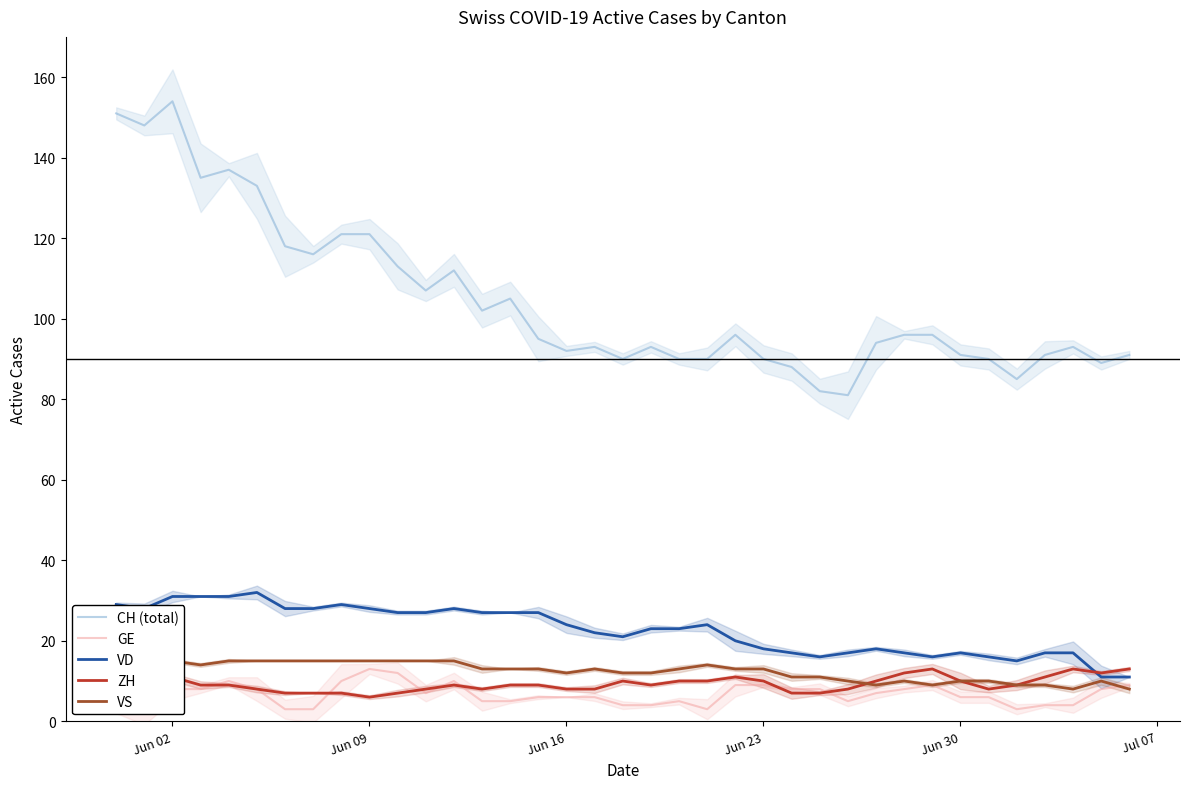

How many values in the GE series are below 6?

14